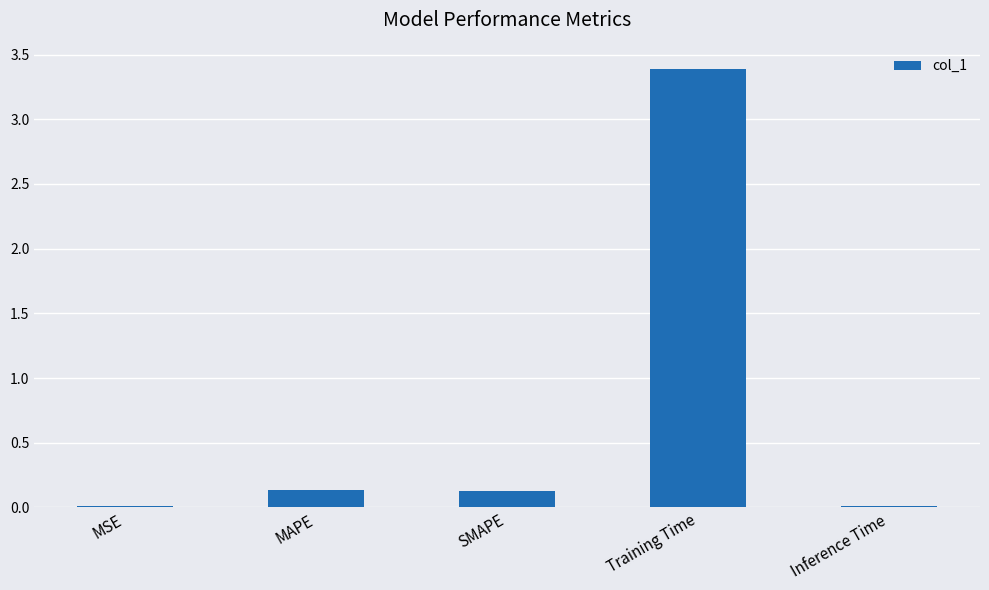

Which has a higher value, SMAPE or Inference Time?

SMAPE